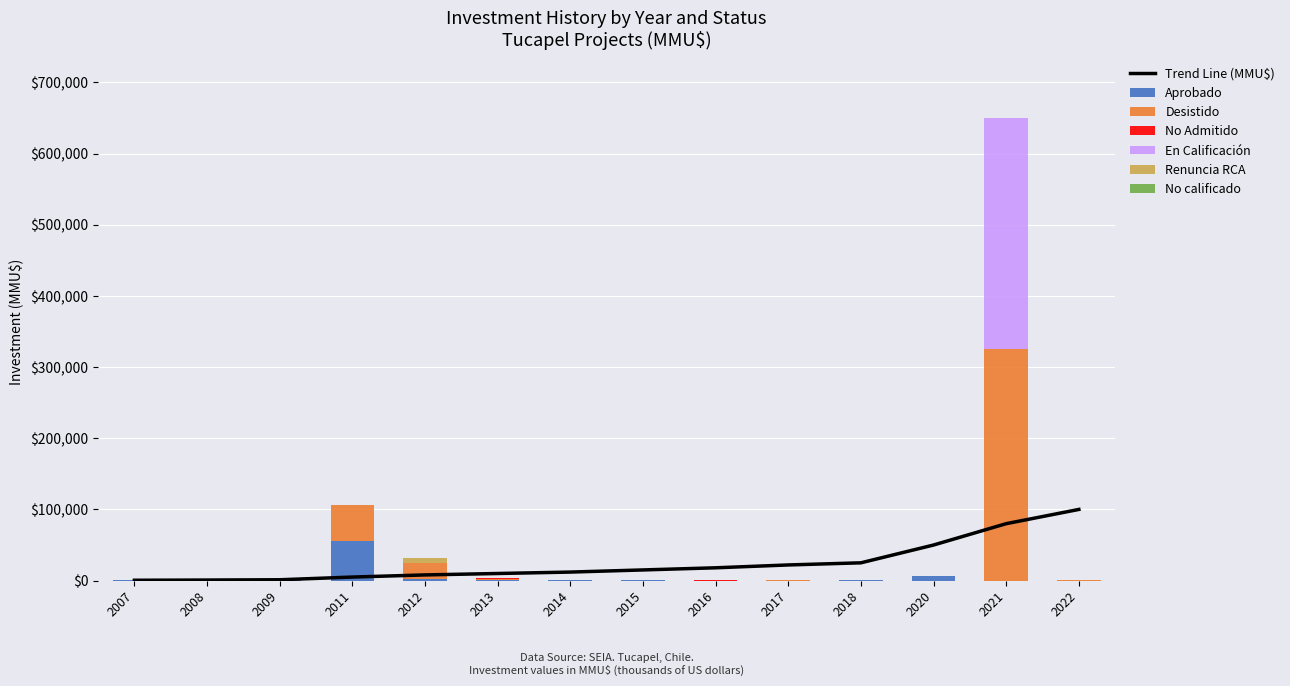

Is it true that No calificado equals 0 at 2022?

True